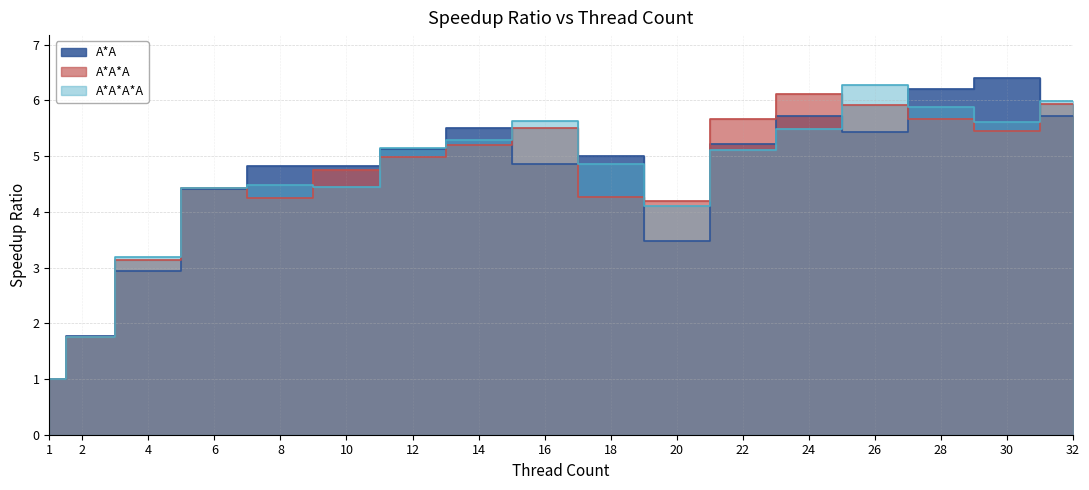

At 10, list the series in order from smallest to largest.

A*A*A*A, A*A*A, A*A